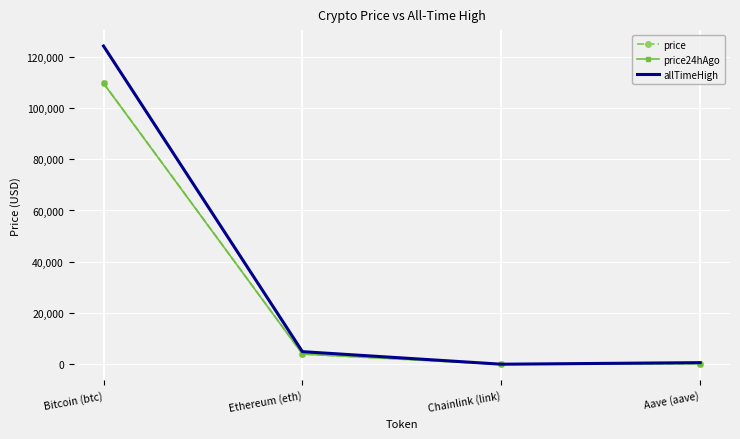

Where is the first local minimum for price?

Chainlink (link)